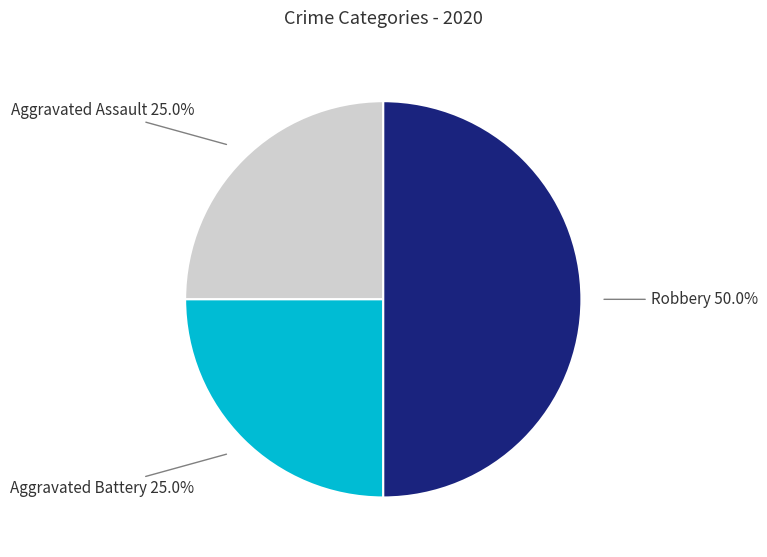

To the nearest percent, what is the combined percentage of Robbery and Aggravated Battery?

75%